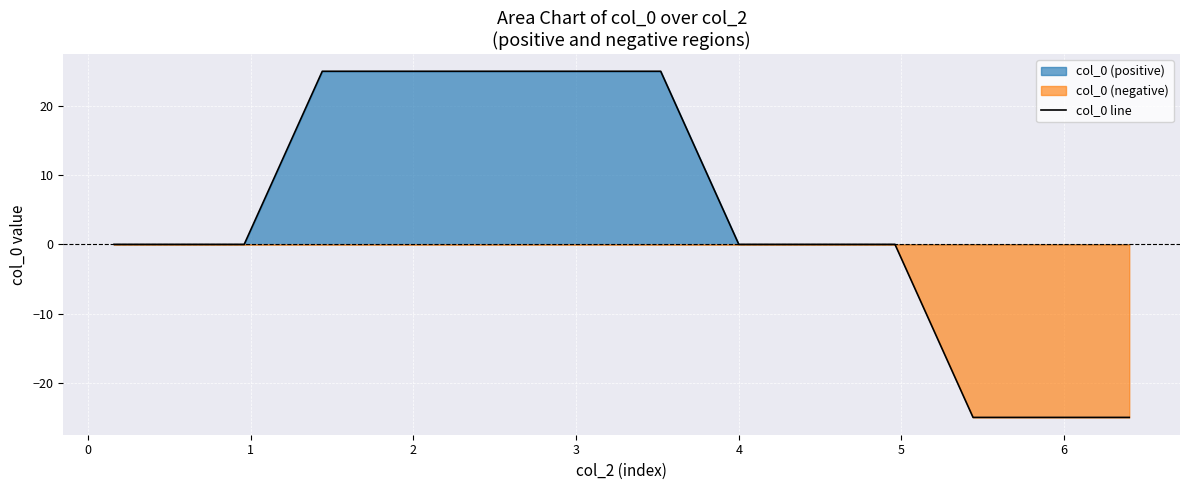

How many categories are shown in the chart?

40